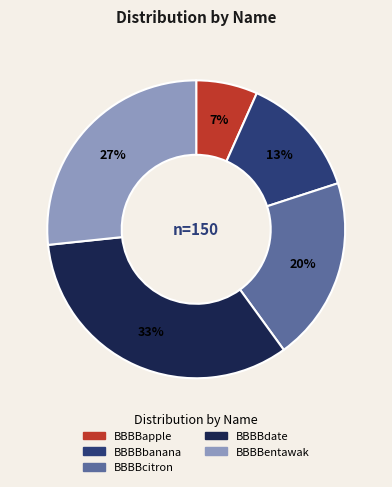

The BBBBbanana slice represents 1% of the pie. True or false?

False